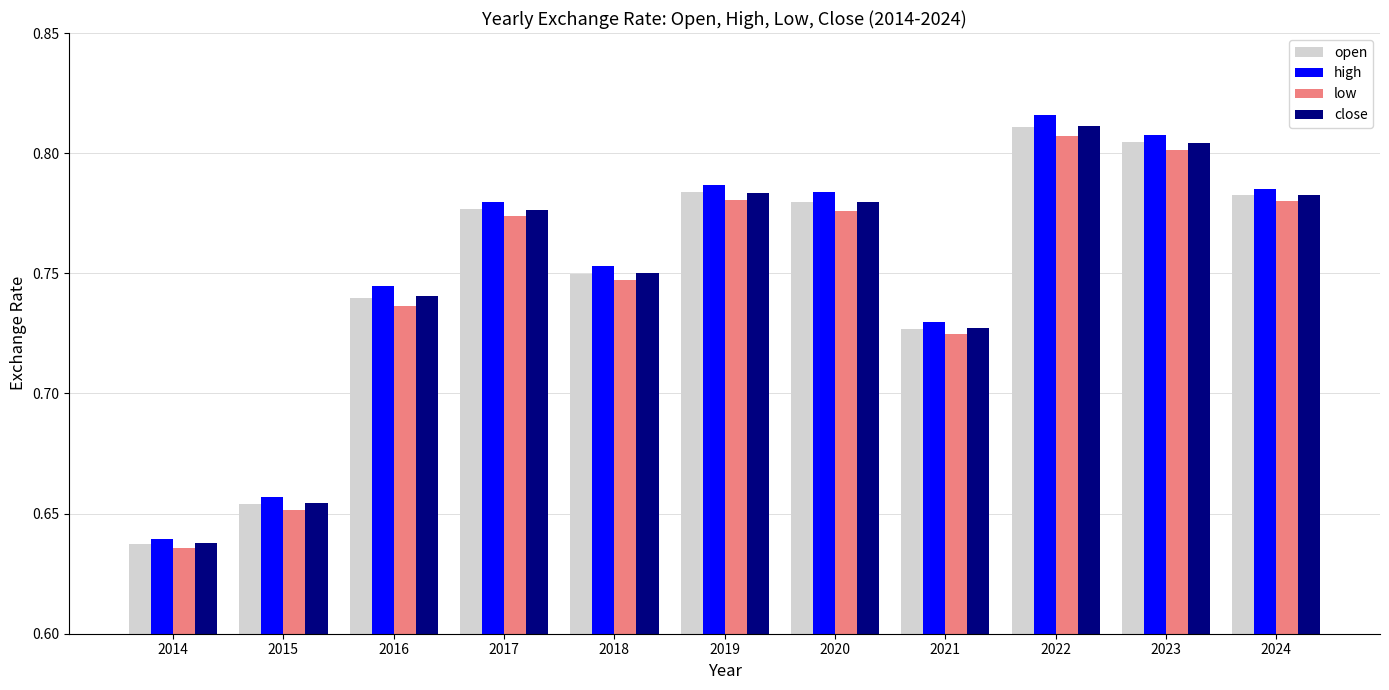

Which series has the largest total across all categories?

high